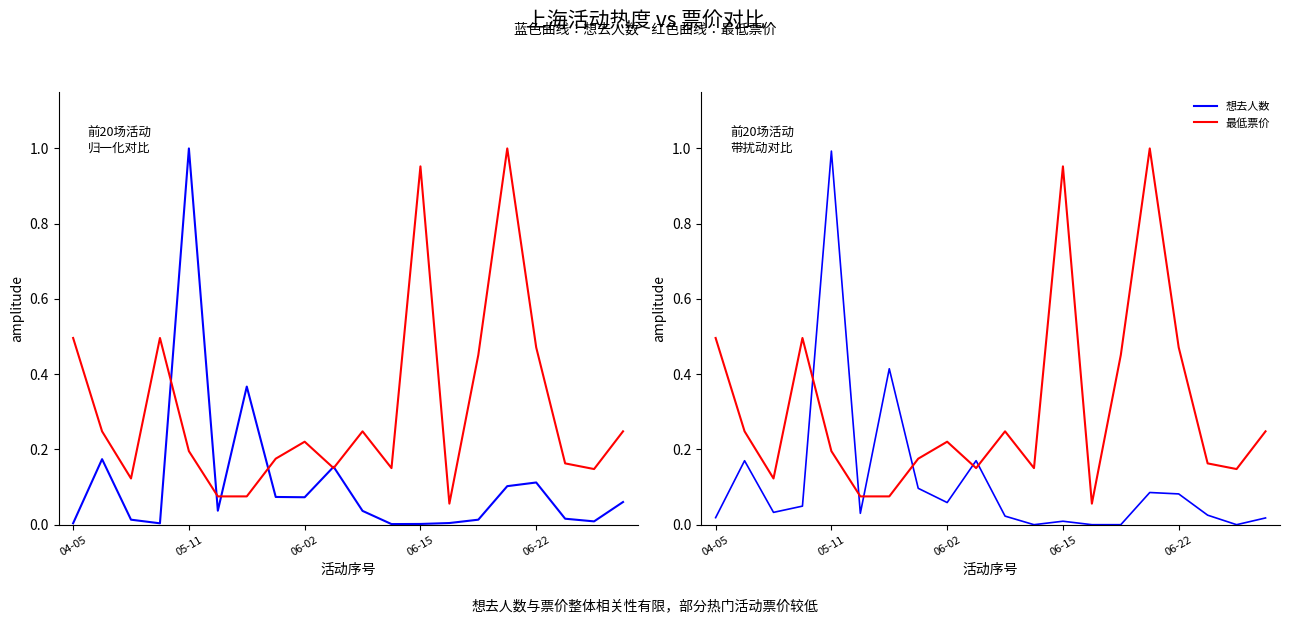

What is the label of the 4th point from the right?

06-22